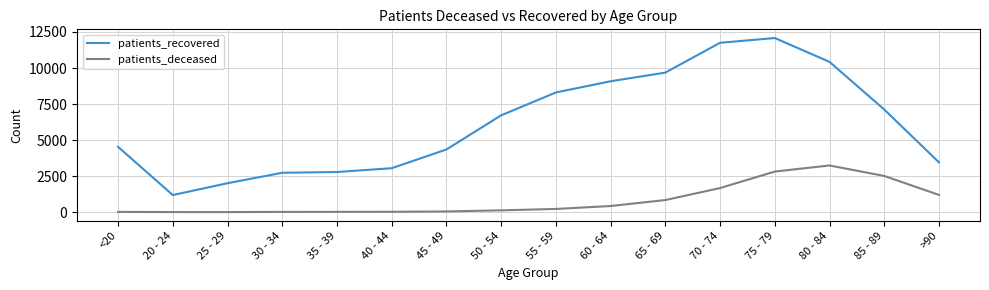

True or false: patients_deceased and patients_recovered cross at least once.

False